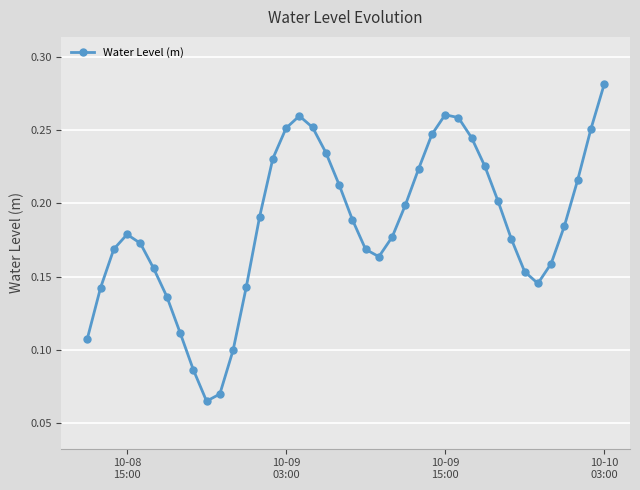

What is the sum of all values?

7.4